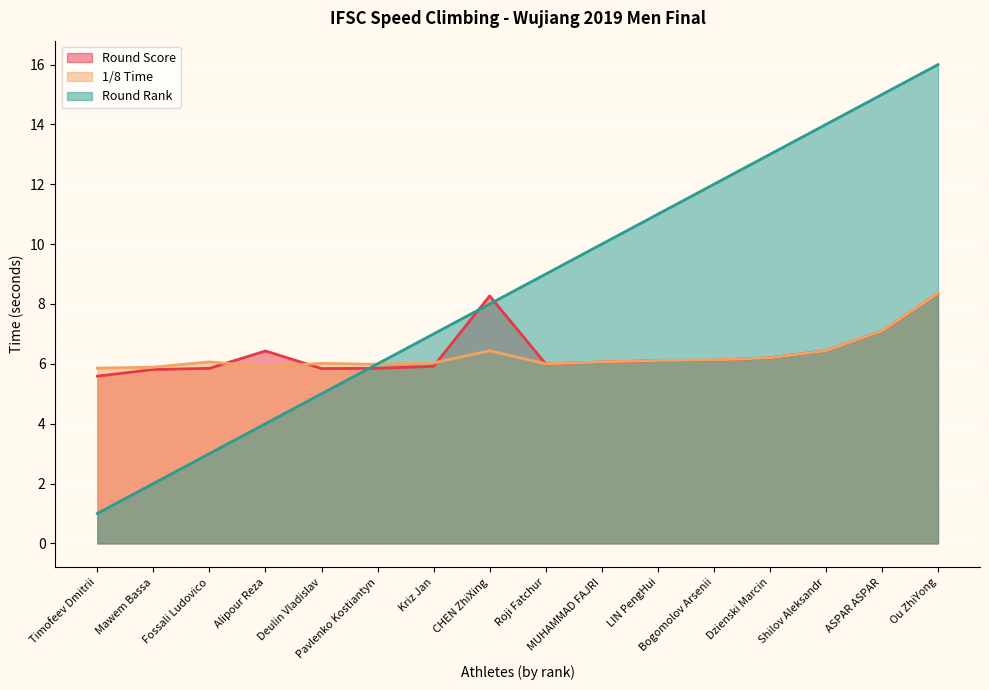

The value of round_score at Pavlenko Kostiantyn is 5.8. True or false?

True